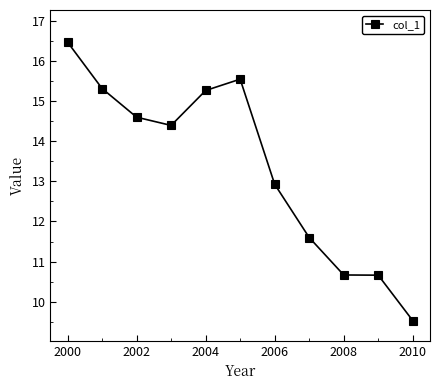

How many values exceed 14?

6